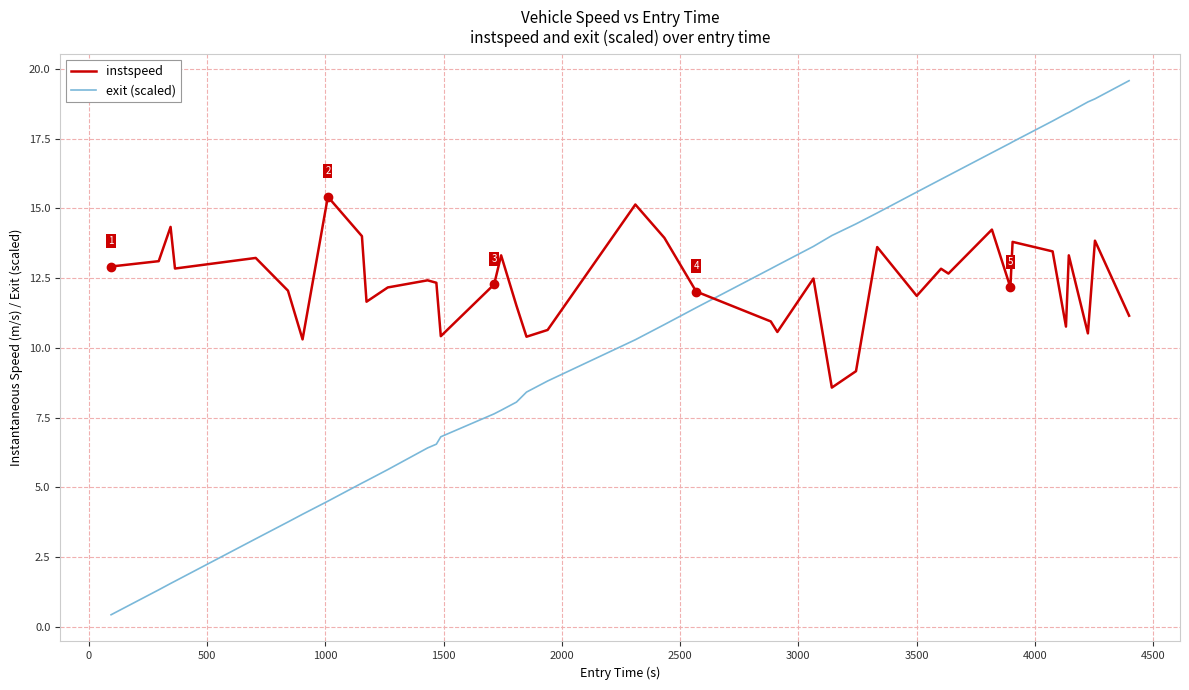

Which series has the widest spread of values?

exit (scaled)